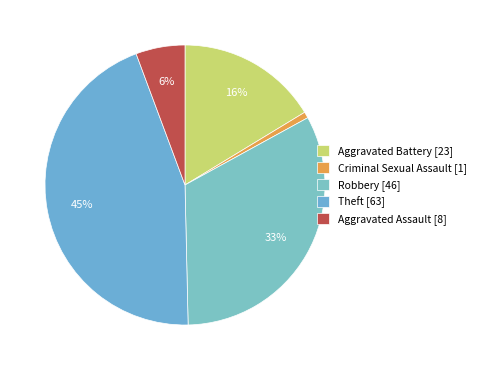

How much of the chart is everything except Robbery?

67.4%